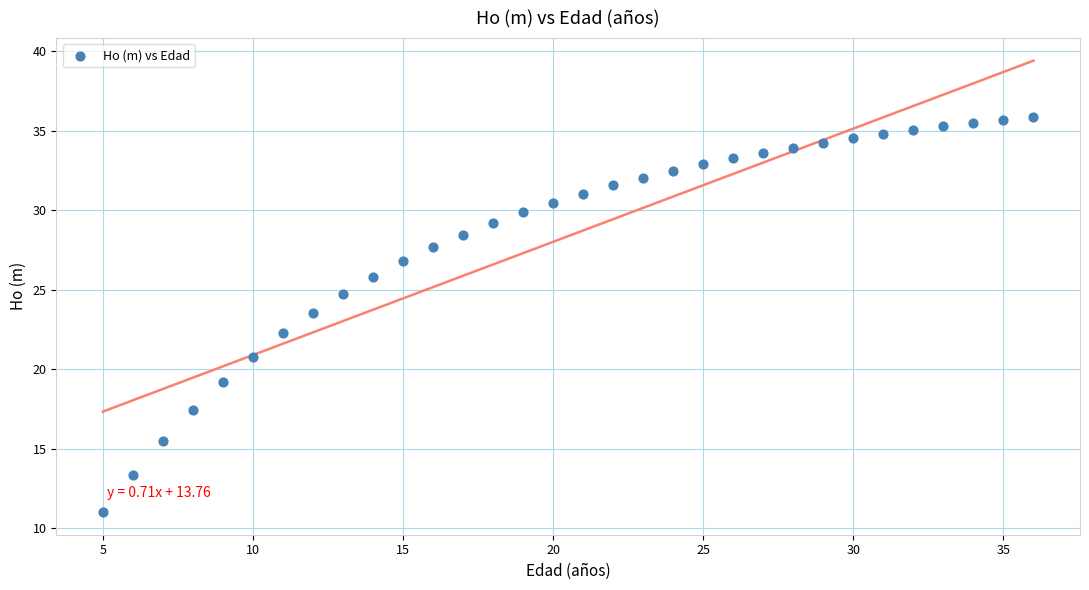

What is the range of X values (max minus min)?

31.0